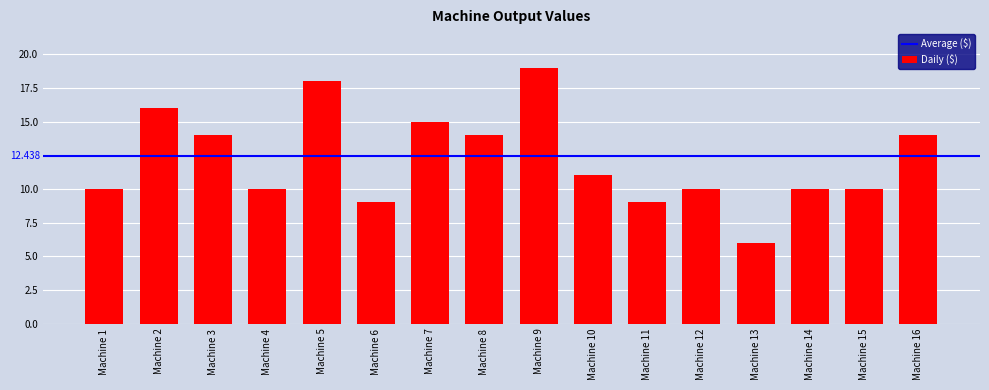

At which category does the chart reach its peak across all series?

Machine 9